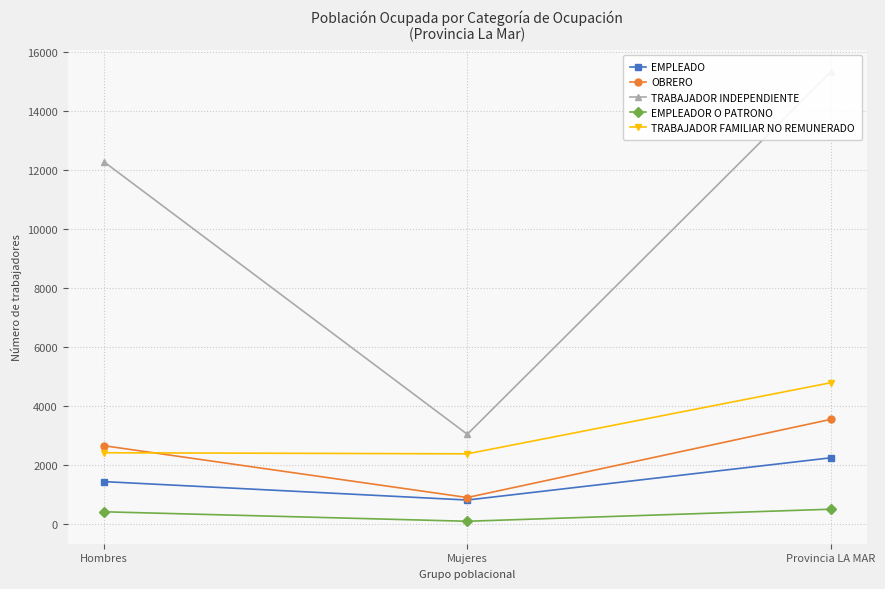

The value of OBRERO at Provincia LA MAR is 5422. True or false?

False